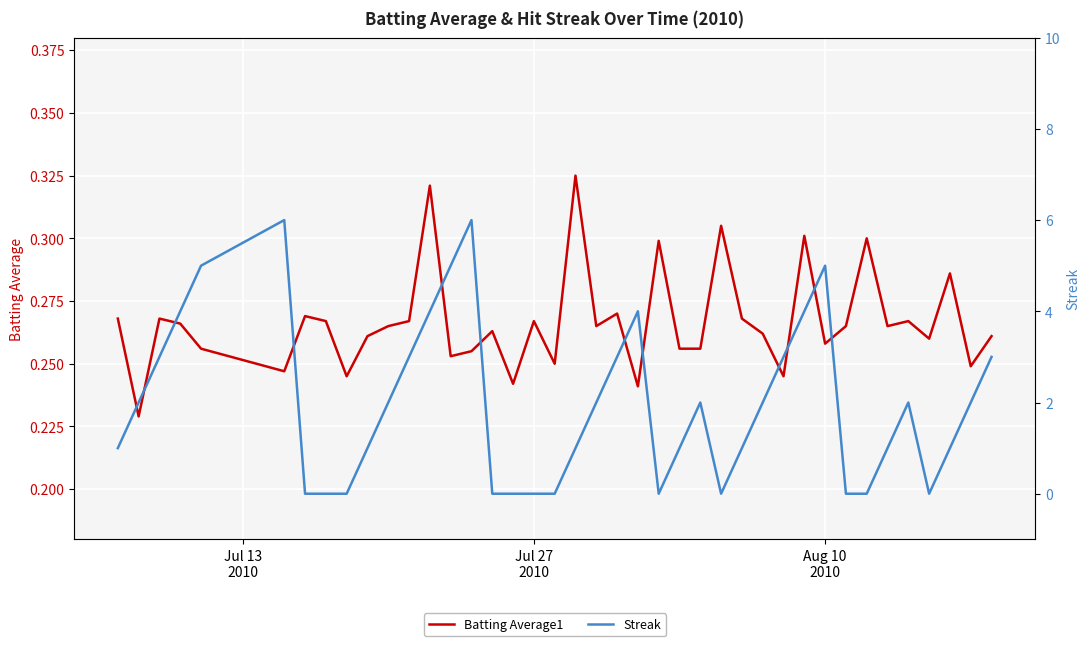

Which series has the largest range (max minus min)?

Streak